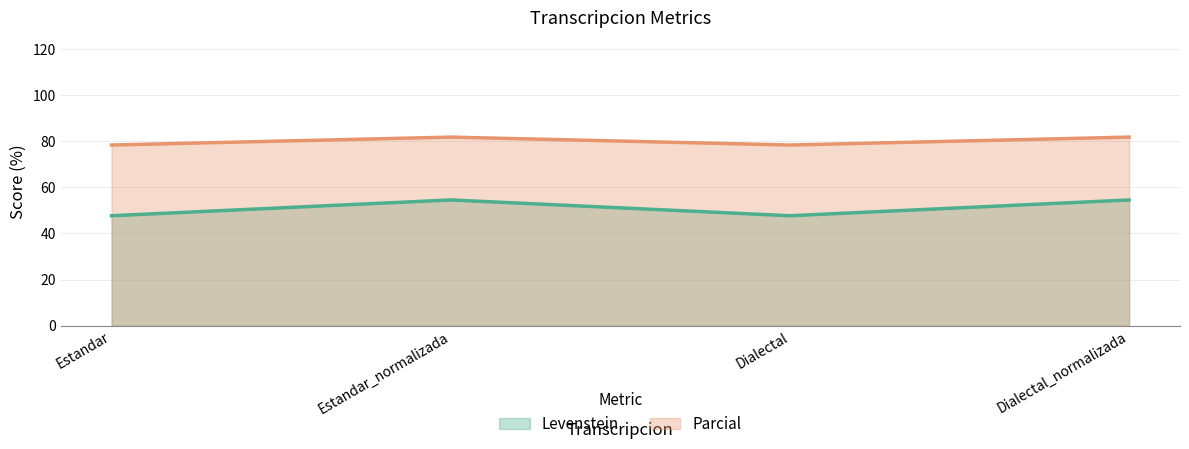

What are all the series names shown in the legend?

Levenstein, Parcial